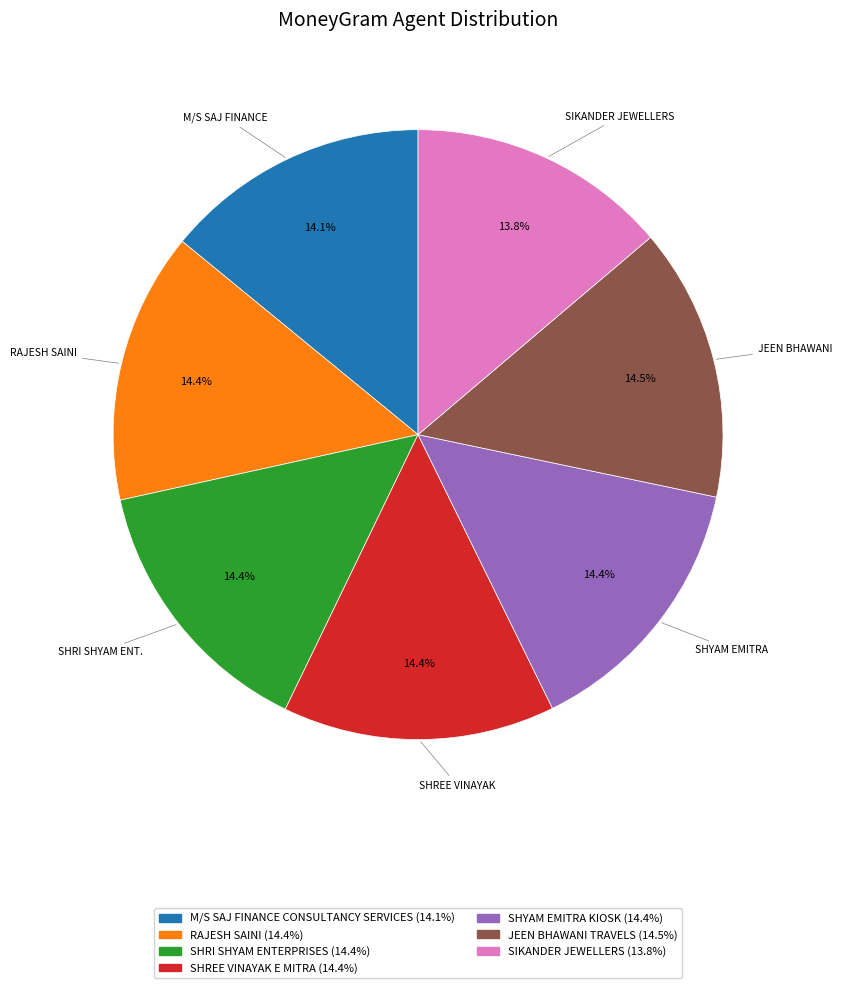

Does RAJESH SAINI account for over 50% of the chart?

No